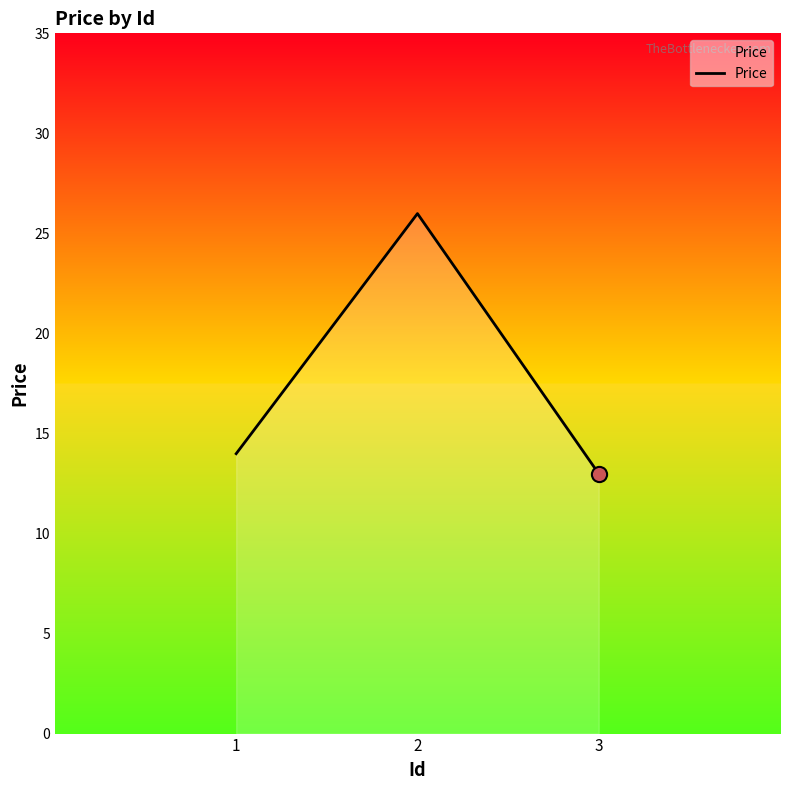

What is the change in value from 1 to 3?

-1.0